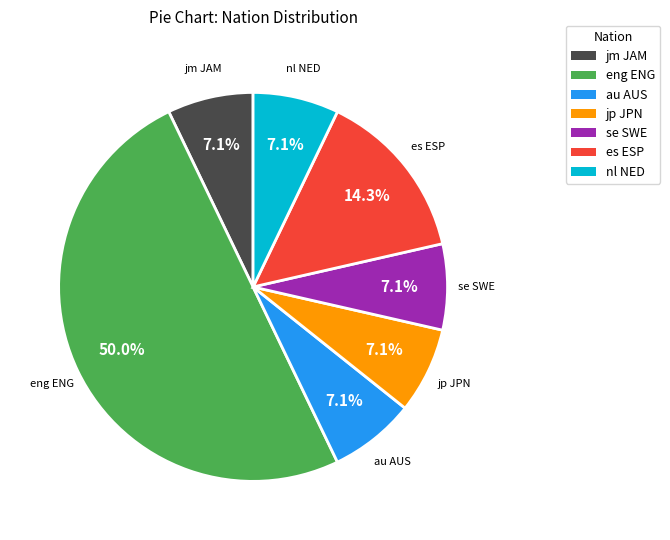

Is it true that eng ENG is 36% of the pie?

False